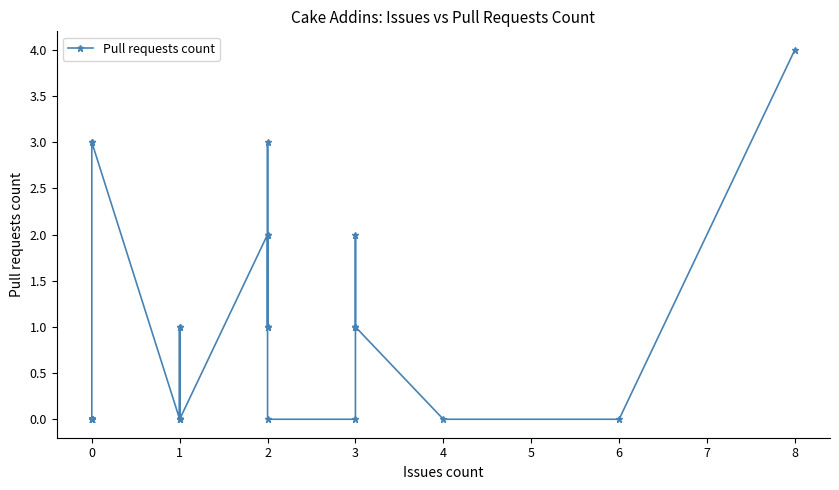

The value at 3 is 2. True or false?

False